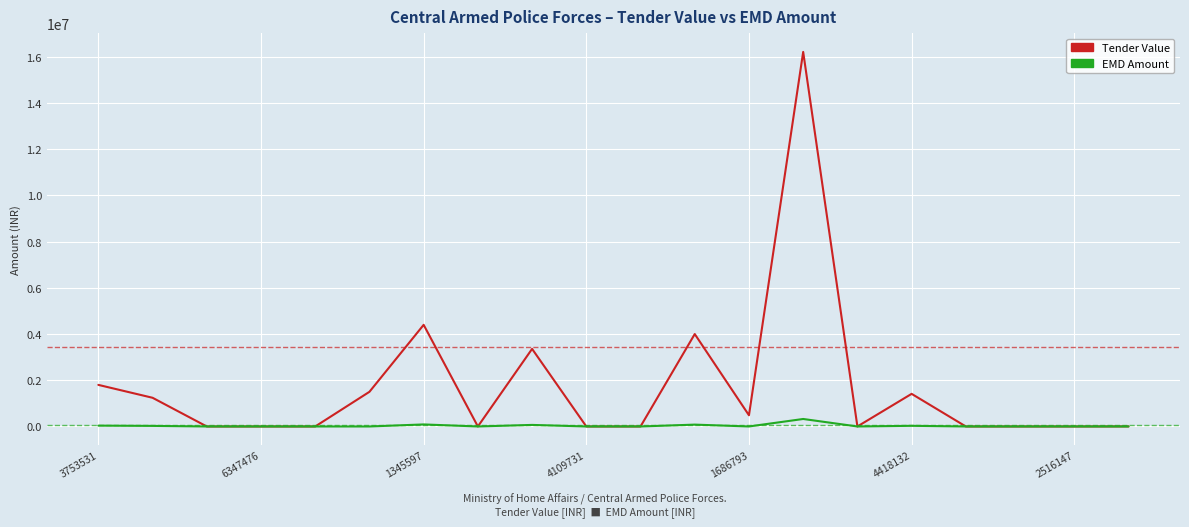

What is the maximum value shown in the chart?

16210500